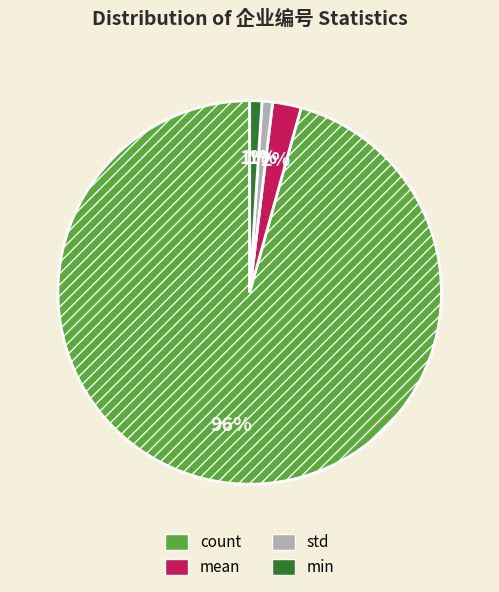

Does any single category account for the majority?

Yes